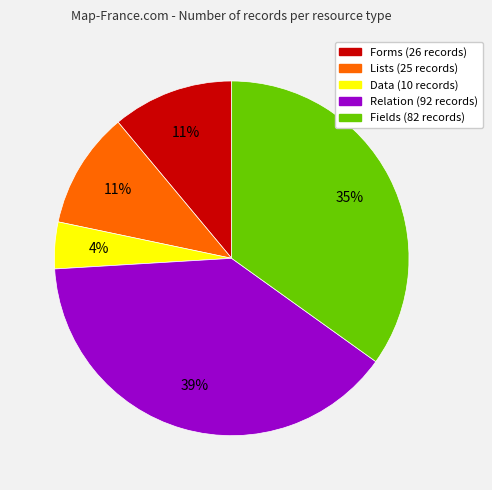

Combined, do Forms and Lists account for over 50%?

No